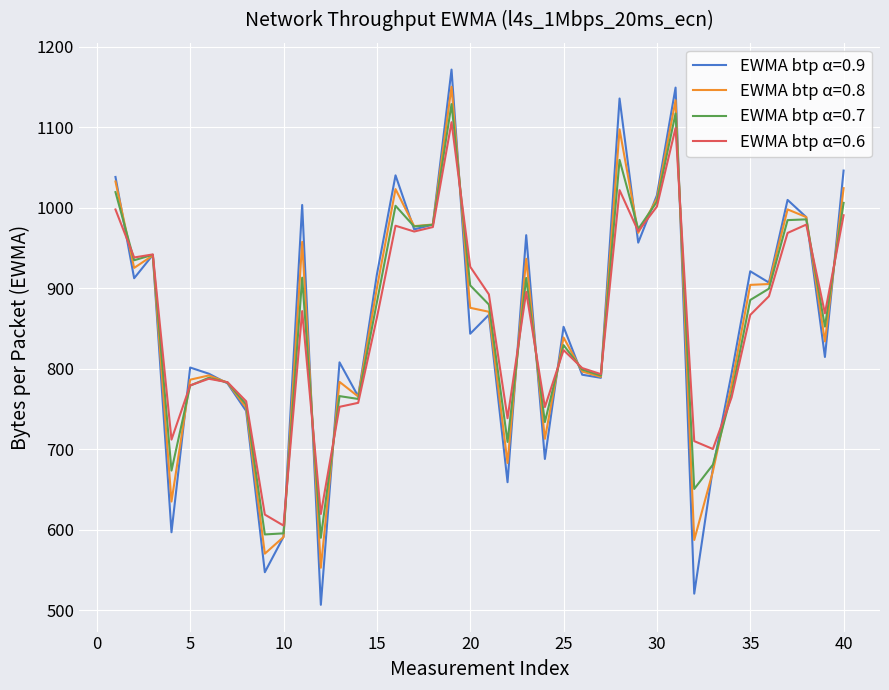

What is the minimum value shown in the chart?

506.7